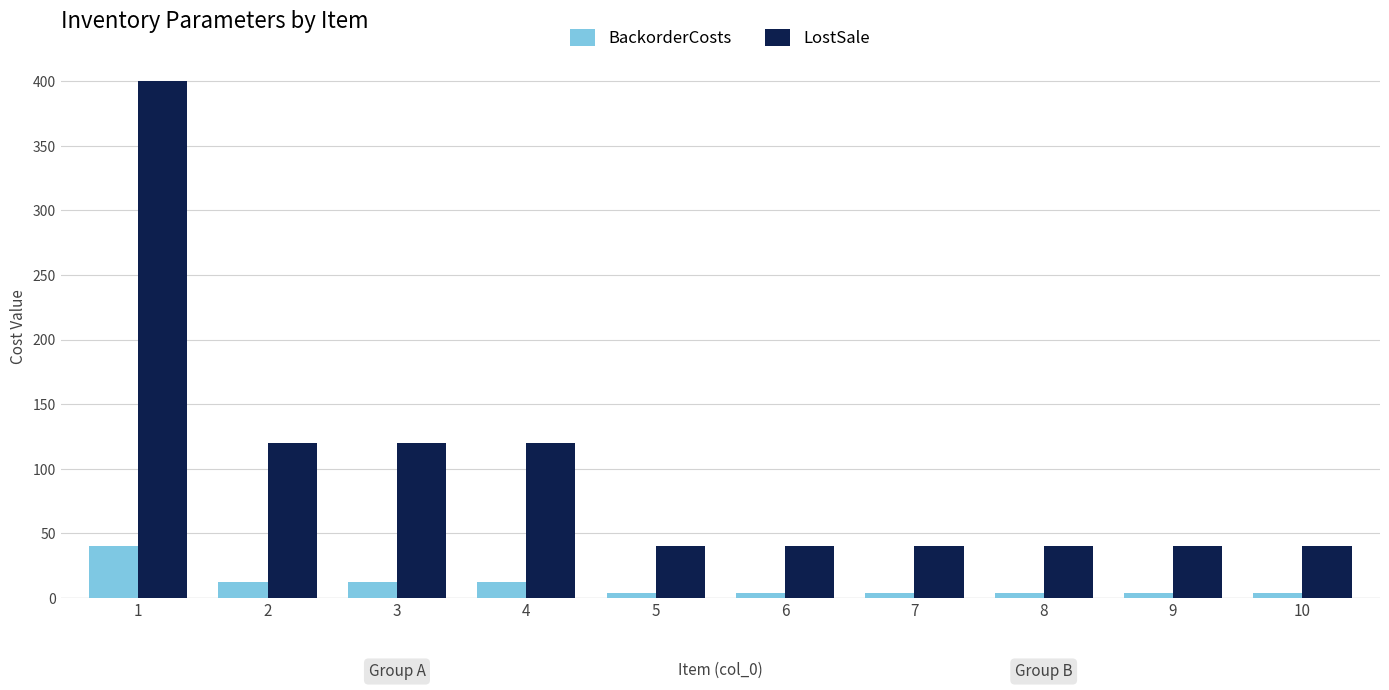

What is the greatest value displayed?

400